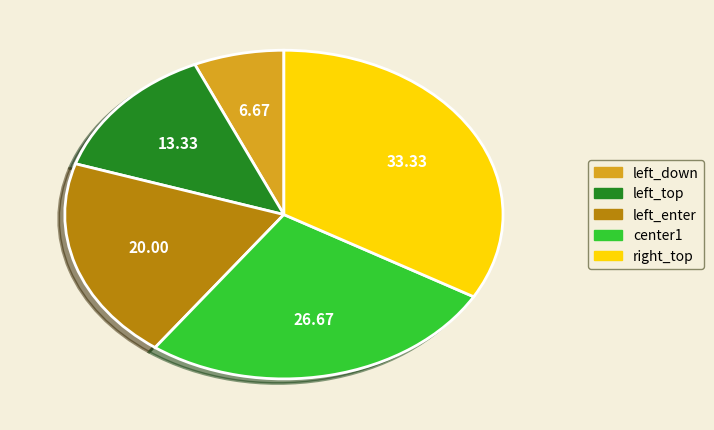

Between left_down and left_enter, which is larger?

left_enter